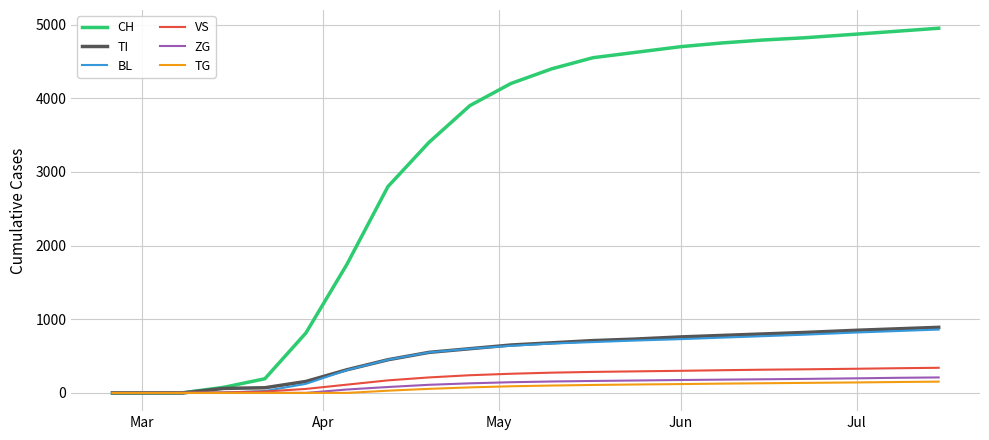

What is the maximum value shown in the chart?

4950